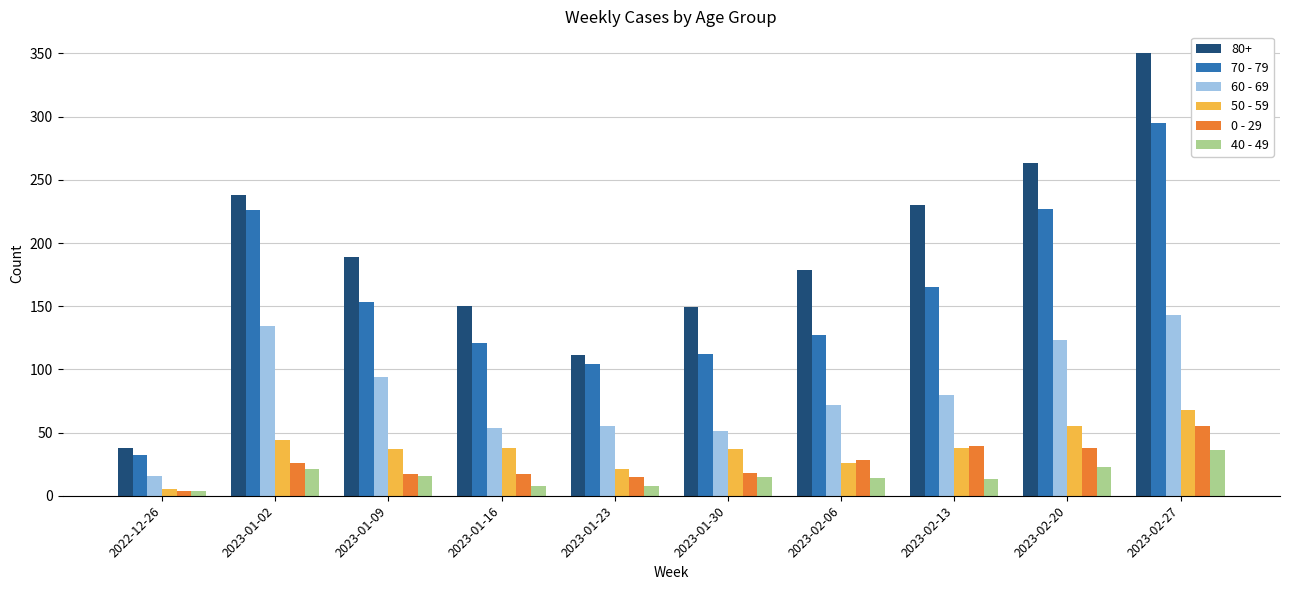

How many bars are there in each group?

6